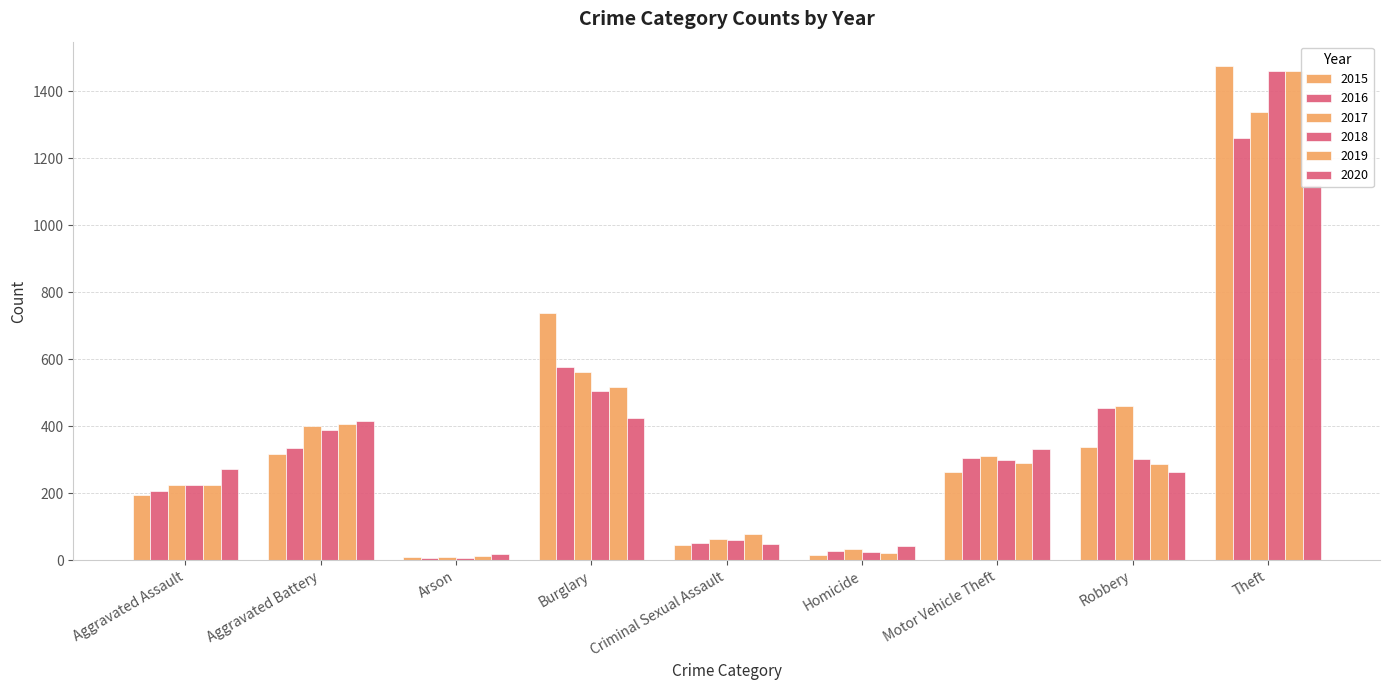

What is the average value of the 2017 series?

378